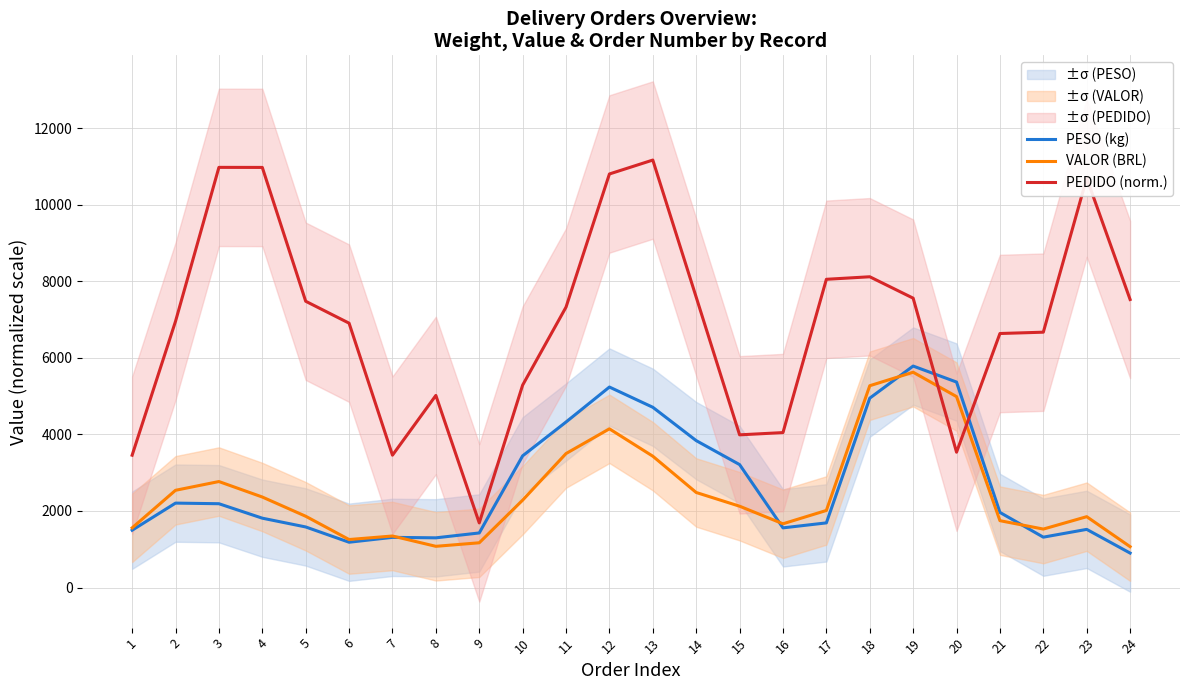

Which label corresponds to the largest value in the chart?

13